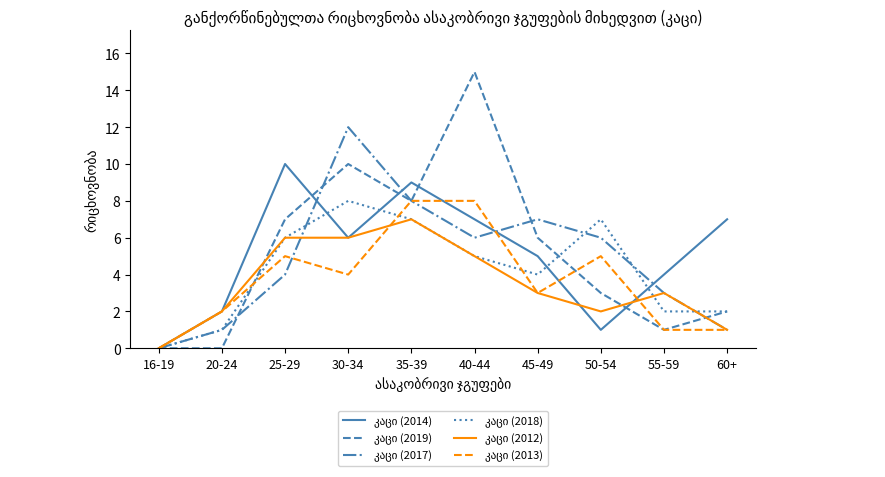

What is the greatest value displayed?

15